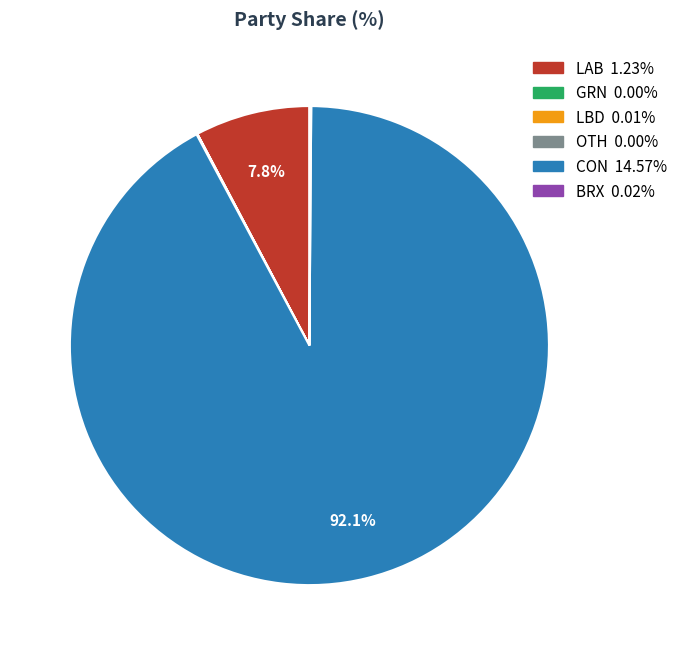

To the nearest percent, what percentage of the pie is CON?

92%